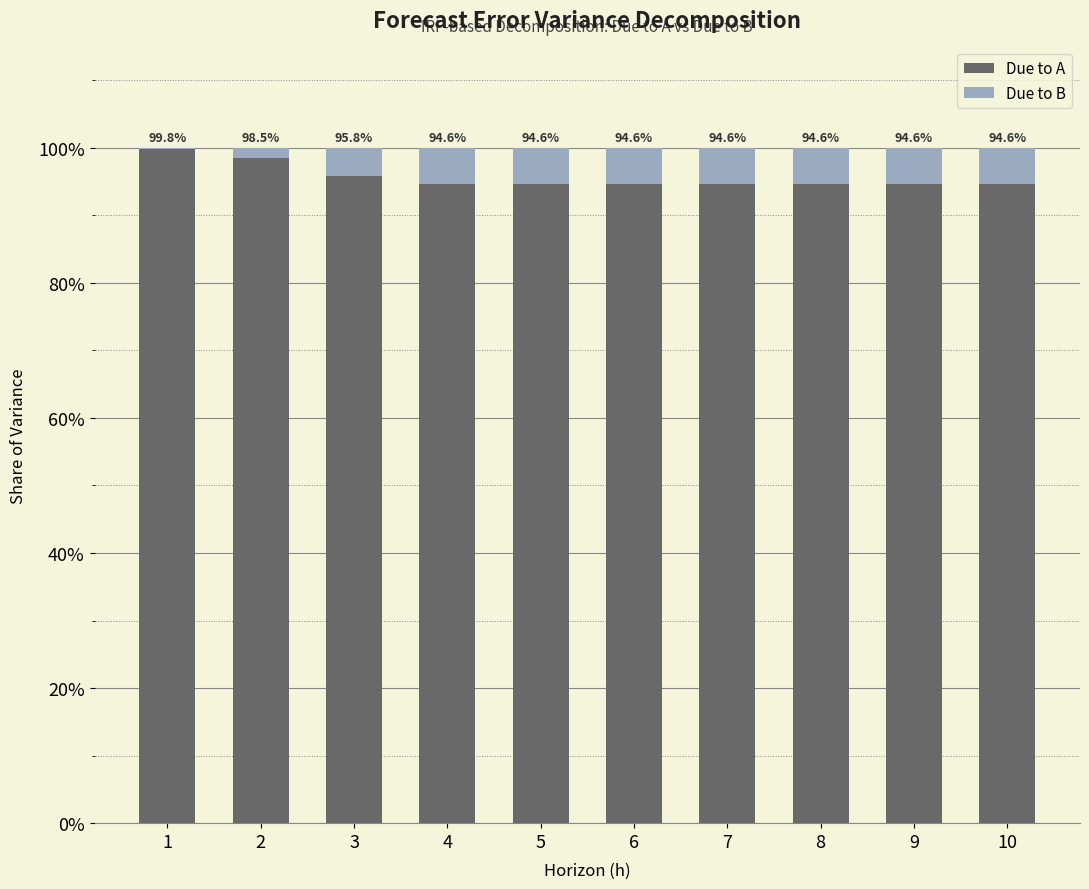

What are all the series names shown in the legend?

Due to A, Due to B